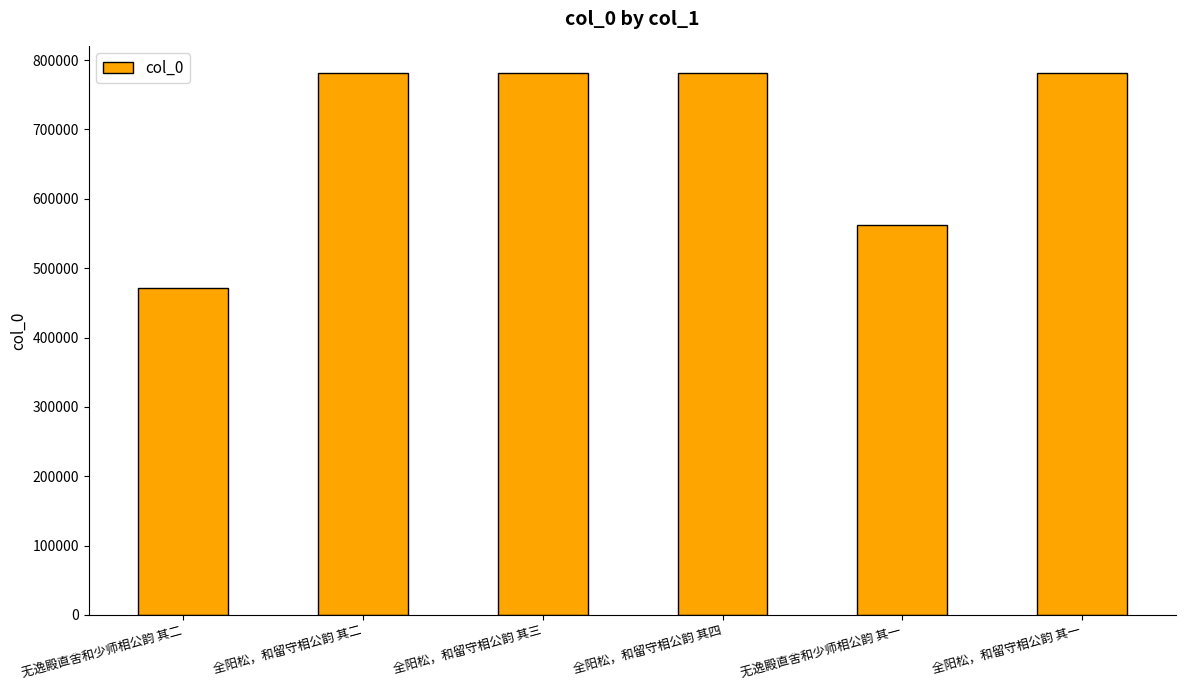

The chart shows a value of 471775 at 无逸殿直舍和少师相公韵 其二. True or false?

True